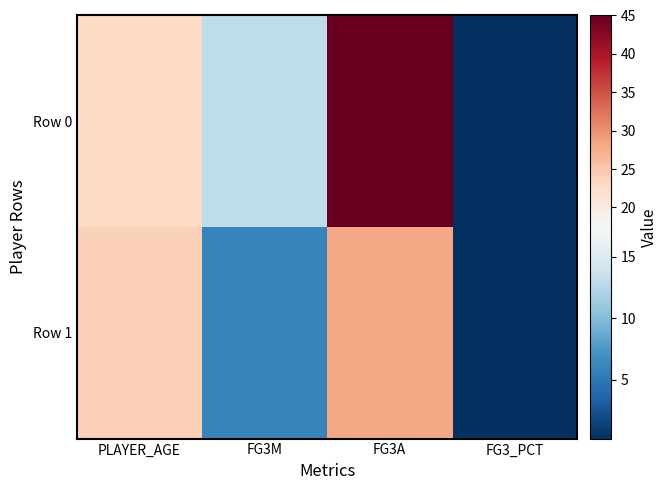

What is the maximum value shown in the chart?

45.0